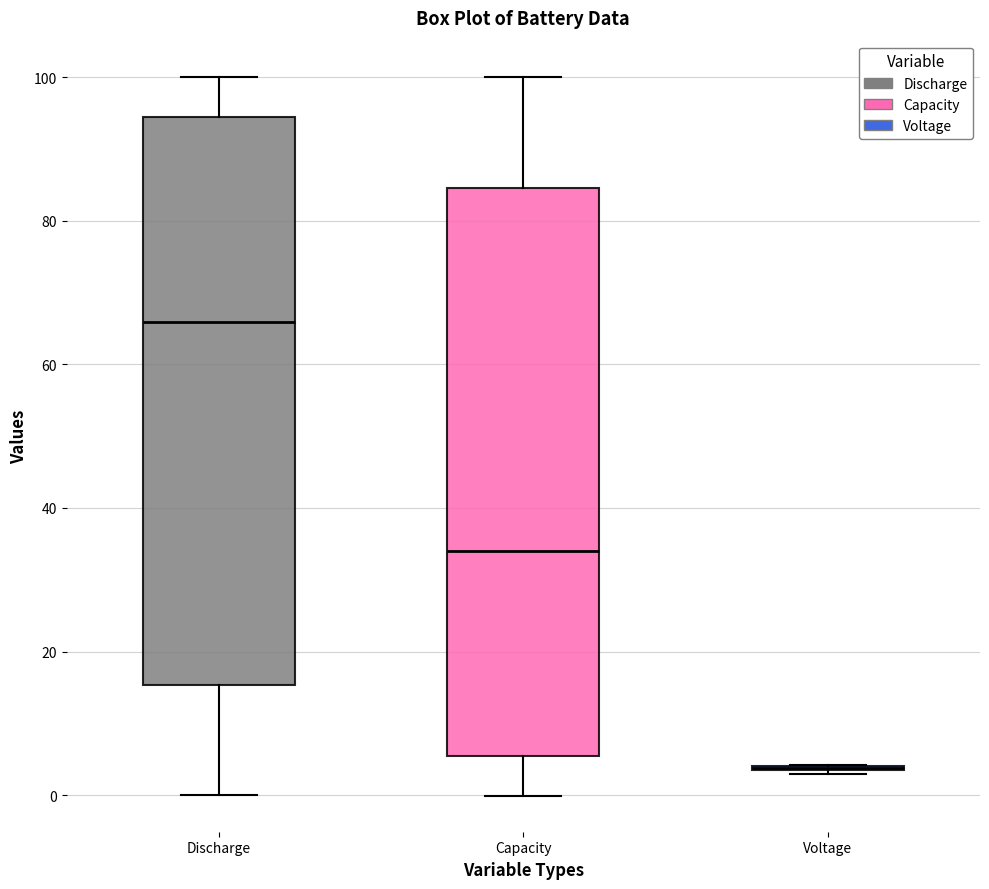

Reading left to right, transcribe this box plot: for each box, give where its median line is, the range the box spans, and where its two whiskers end, as read against the y-axis. The values are not printed on the chart, so give them approximately, as read against the axis.

Discharge: median 66, box 16 to 94, whiskers 0 to 100
Capacity: median 34, box 6 to 84, whiskers 0 to 100
Voltage: box collapsed to a line at 4, whiskers 2 to 4